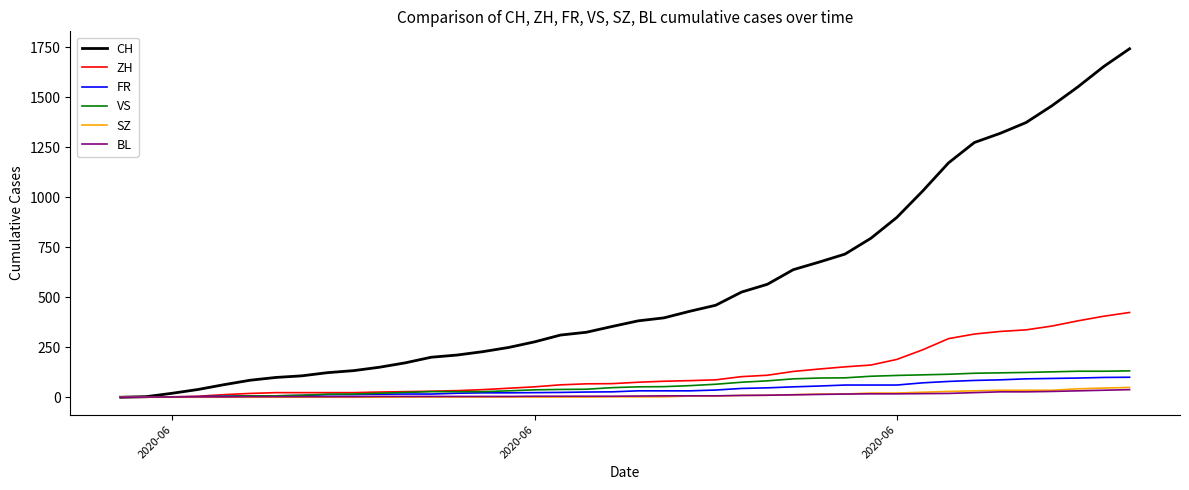

Which series has the widest spread of values?

CH